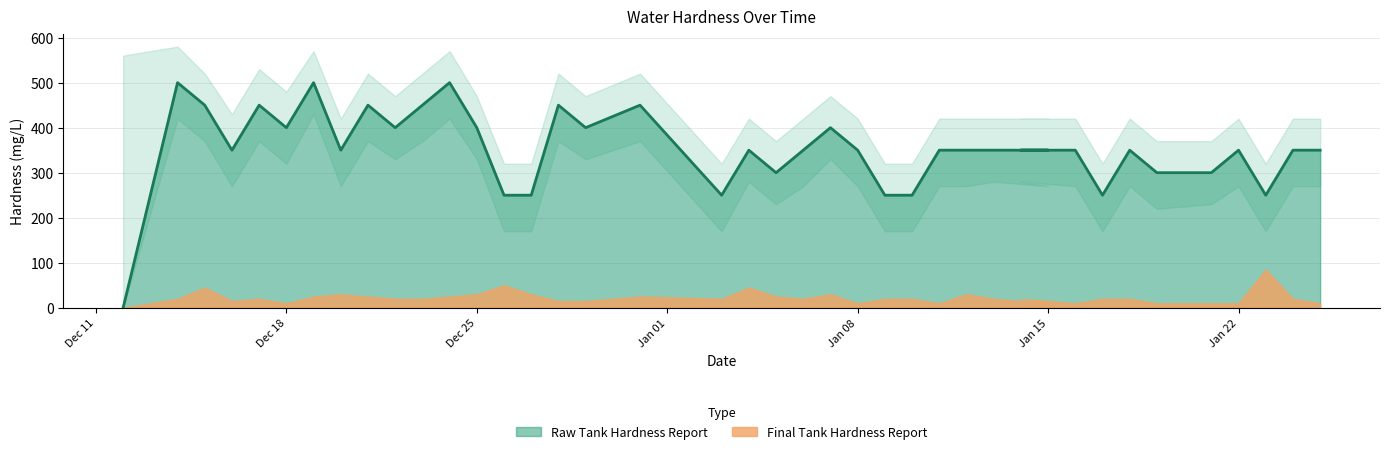

List the labels in order of value, largest first.

12/14/2023, 12/19/2023, 12/24/2023, 12/15/2023, 12/17/2023, 12/21/2023, 12/23/2023, 12/28/2023, 12/31/2023, 12/18/2023, 12/22/2023, 12/25/2023, 12/29/2023, 1/7/2024, 12/16/2023, 12/20/2023, 1/4/2024, 1/6/2024, 1/8/2024, 1/11/2024, 1/12/2024, 1/13/2024, 1/15/2024, 1/14/2024, 1/16/2024, 1/18/2024, 1/22/2024, 1/24/2024, 1/25/2024, 1/5/2024, 1/19/2024, 1/21/2024, 12/26/2023, 12/27/2023, 1/3/2024, 1/9/2024, 1/10/2024, 1/17/2024, 1/23/2024, 12/12/2023